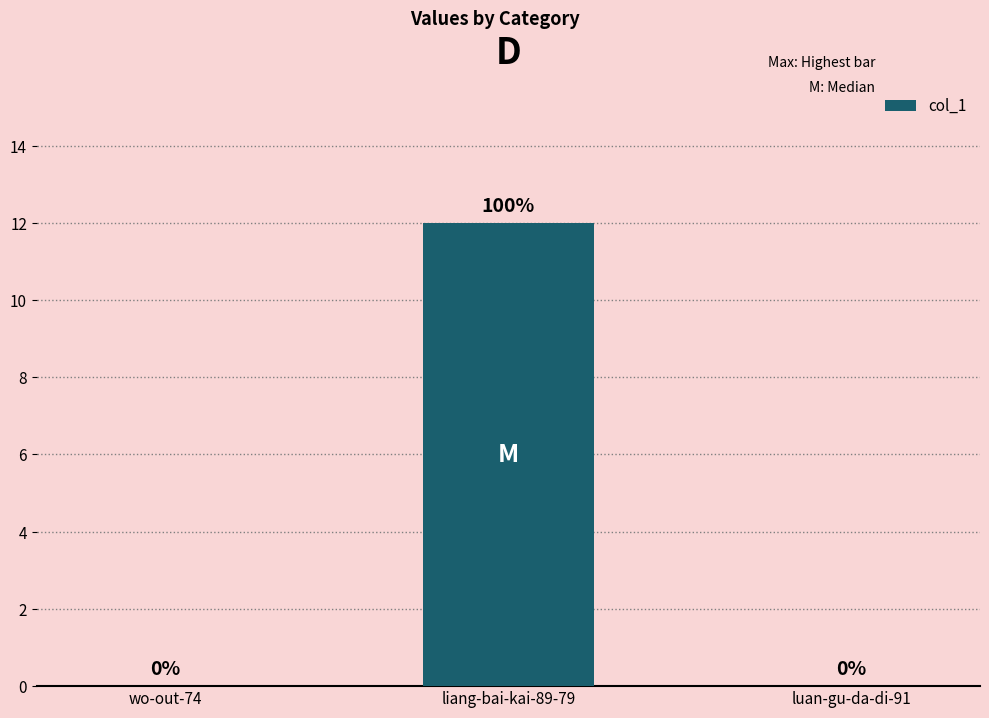

Reading left to right, what are all the values shown in this chart?

wo-out-74=0	liang-bai-kai-89-79=12	luan-gu-da-di-91=0